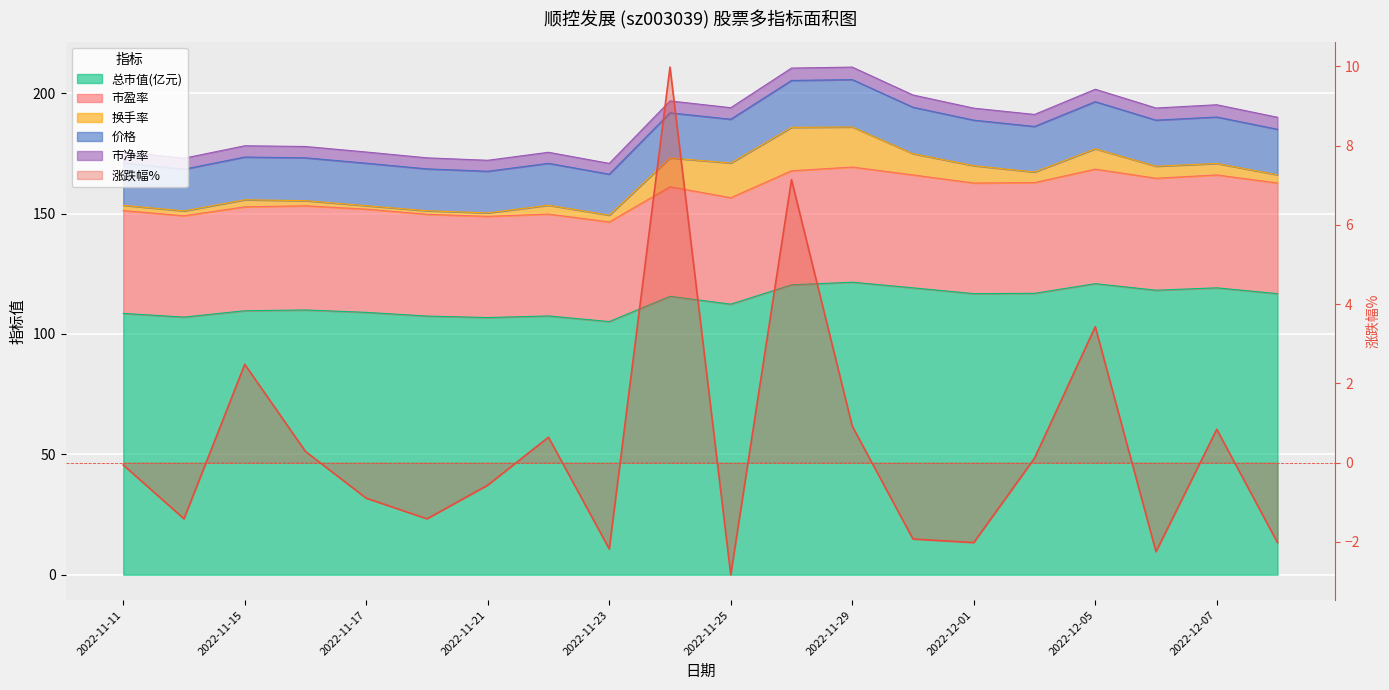

What is the label of the 16th point from the left?

2022-12-02